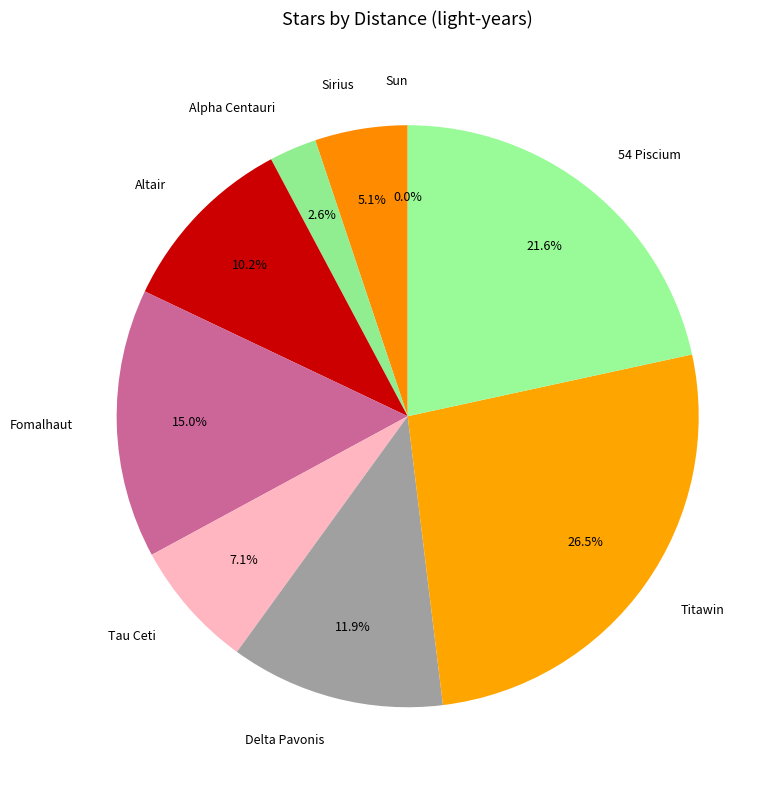

What is the ratio of the value at Alpha Centauri to the value at Altair?

0.3